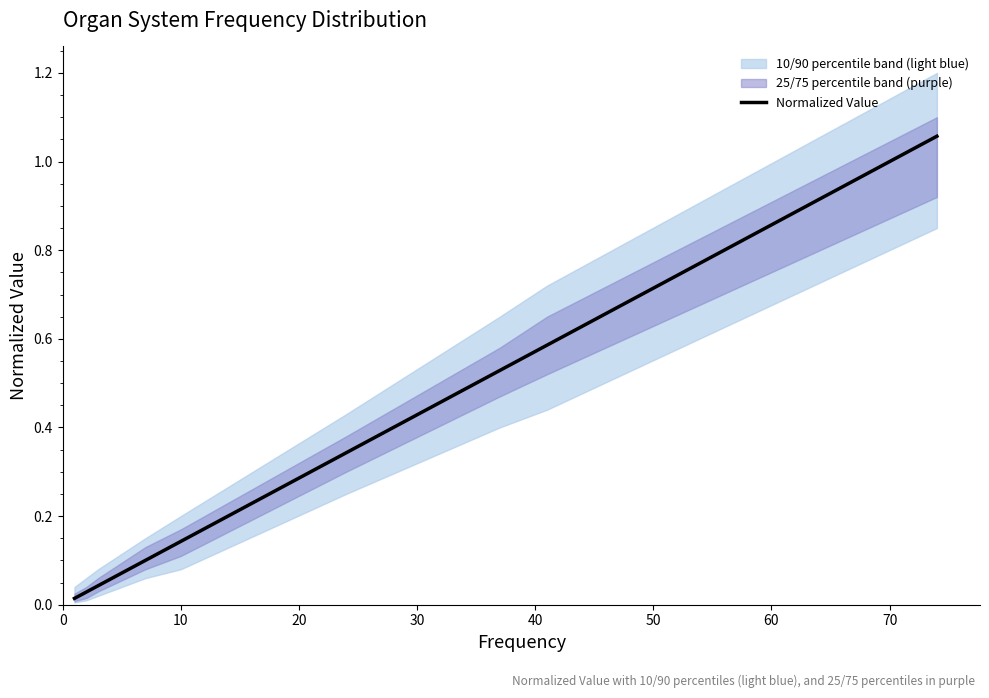

What is the label of the 9th point from the right?

50